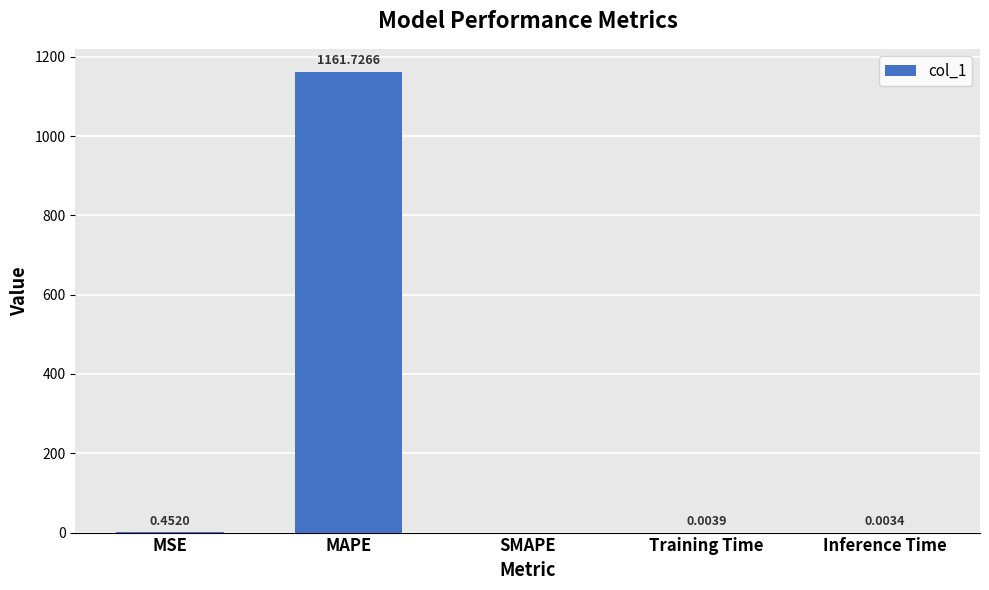

Where is the data nearest to the value 580?

MSE